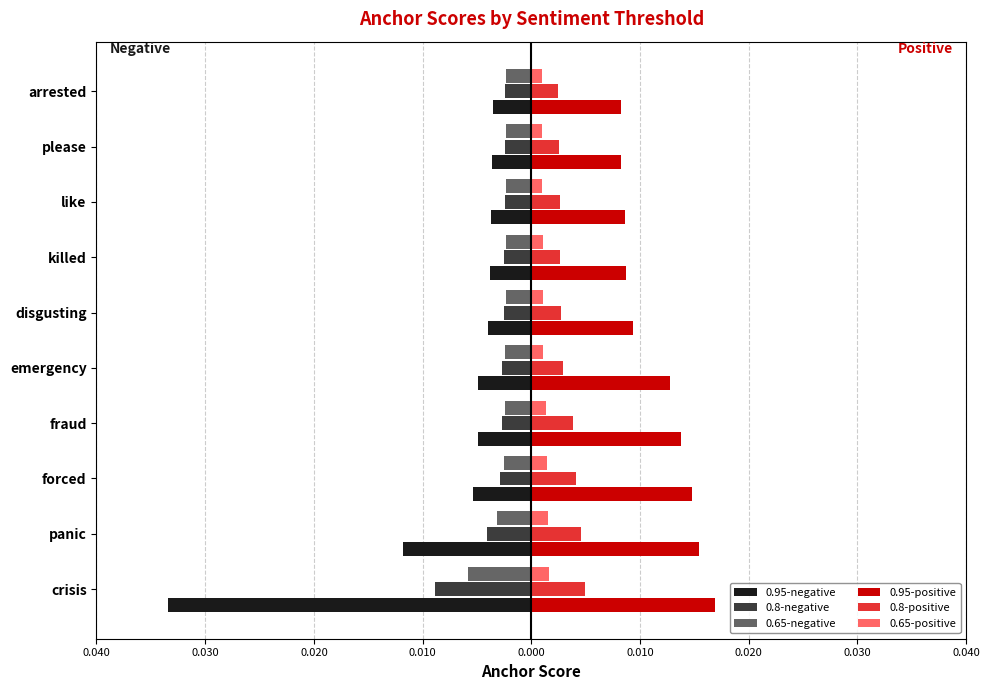

What are all the series names shown in the legend?

0.95-negative, 0.8-negative, 0.65-negative, 0.95-positive, 0.8-positive, 0.65-positive